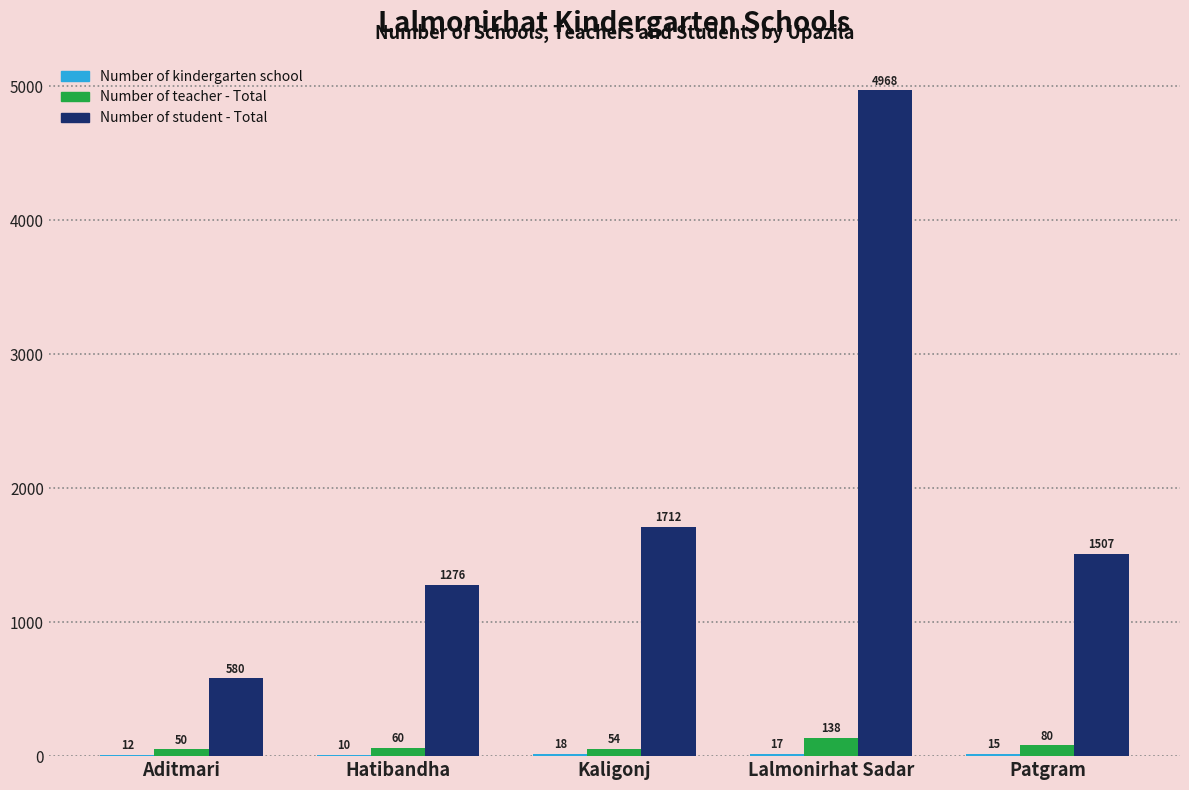

At which label is Number of teacher - Total closest to 94?

Patgram